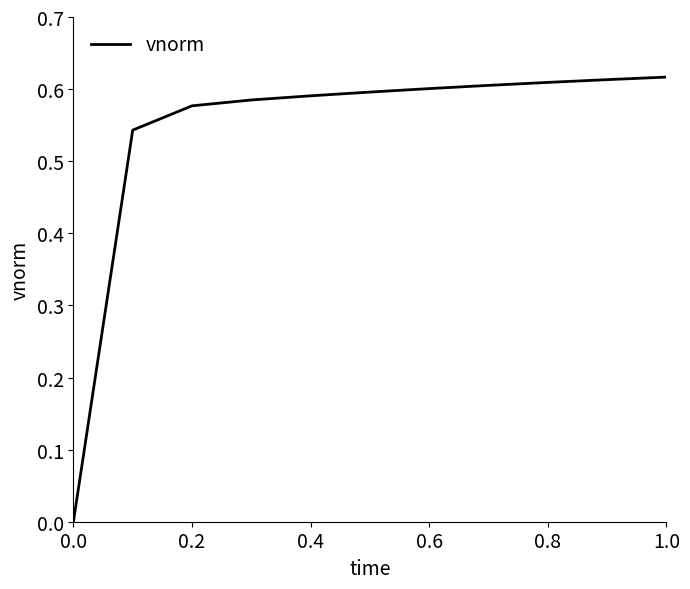

How many lines are shown in the chart?

1